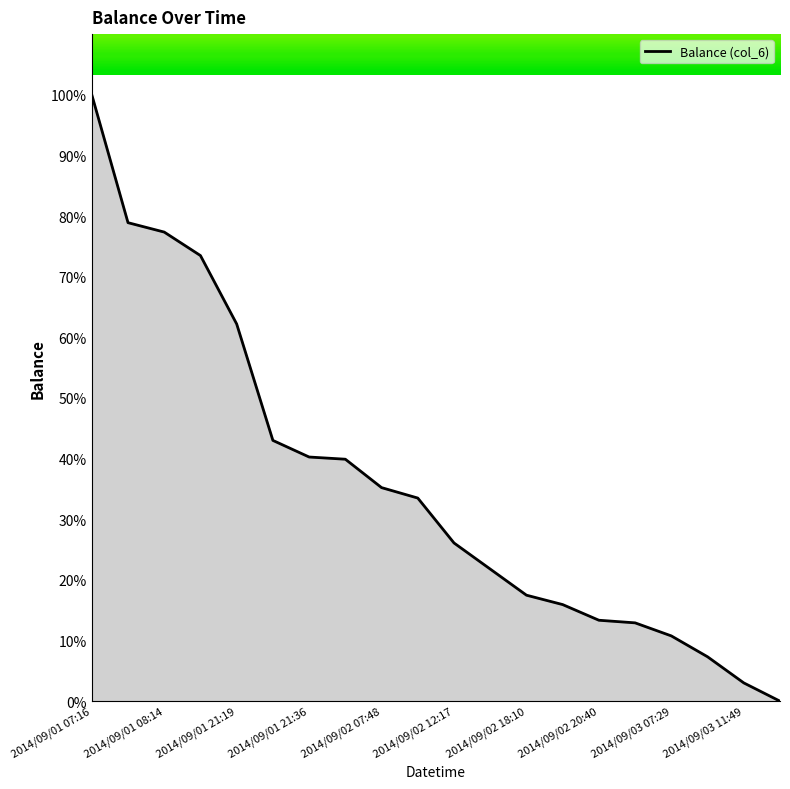

What is the difference between the maximum and minimum values?

100.0